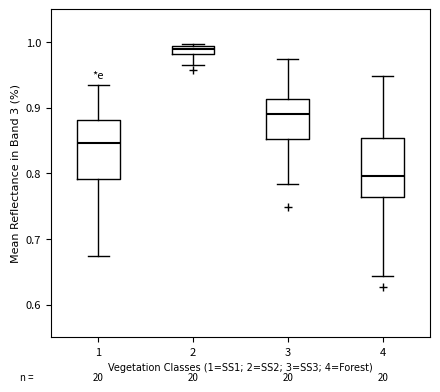

Where is the lower edge of the box at x = 1 on the y-axis? The values are not printed on the chart, so give them approximately, as read against the axis.

0.79